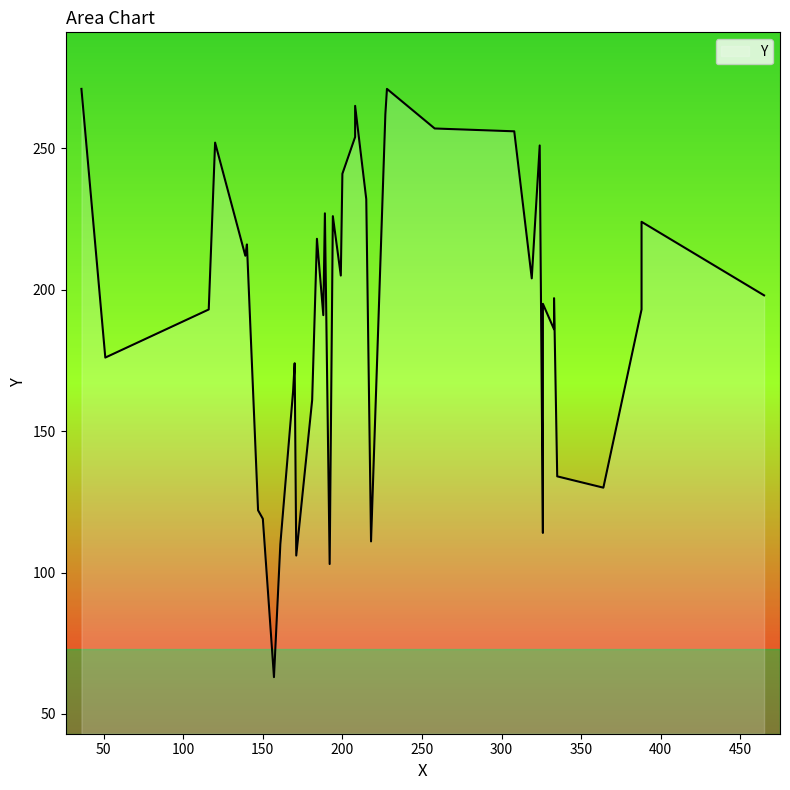

Approximately how many times larger is the value at 184 compared to 51?

1.2